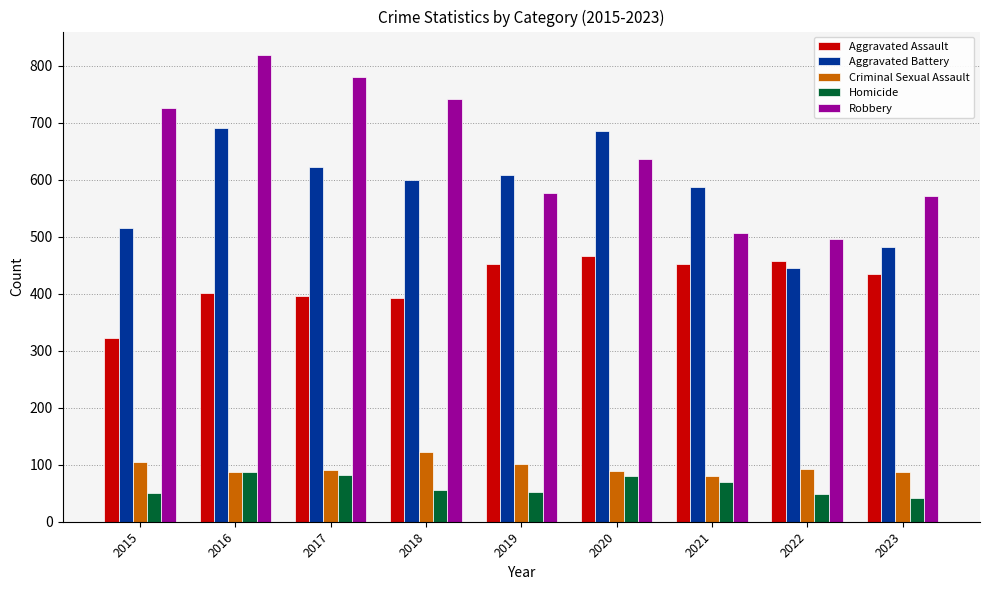

What is the spread (max minus min) of values at 2021?

518